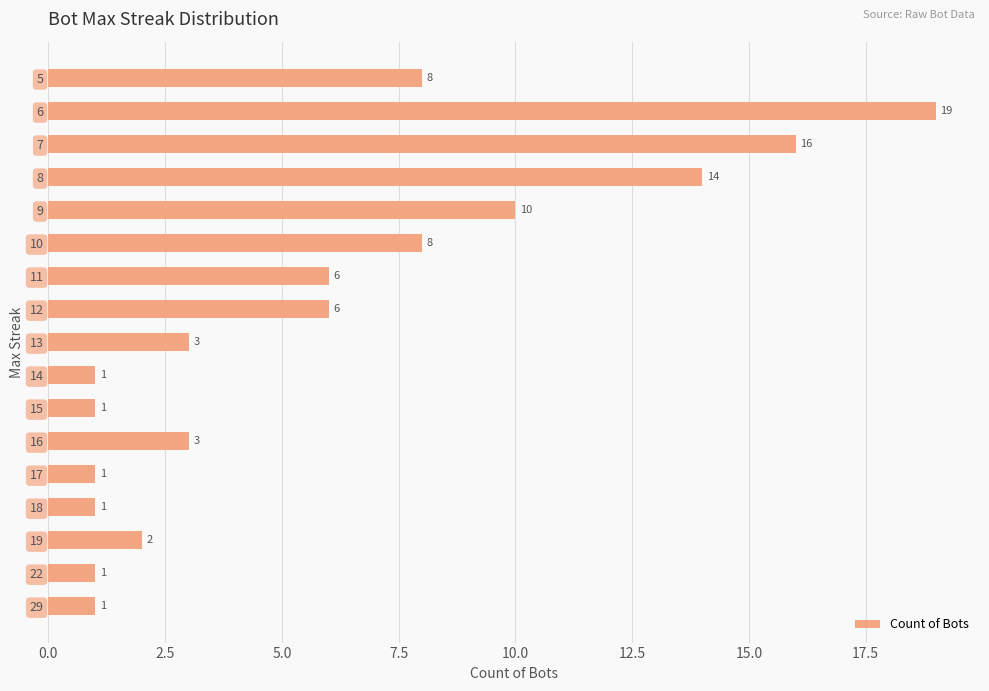

How many distinct data groups are displayed?

1